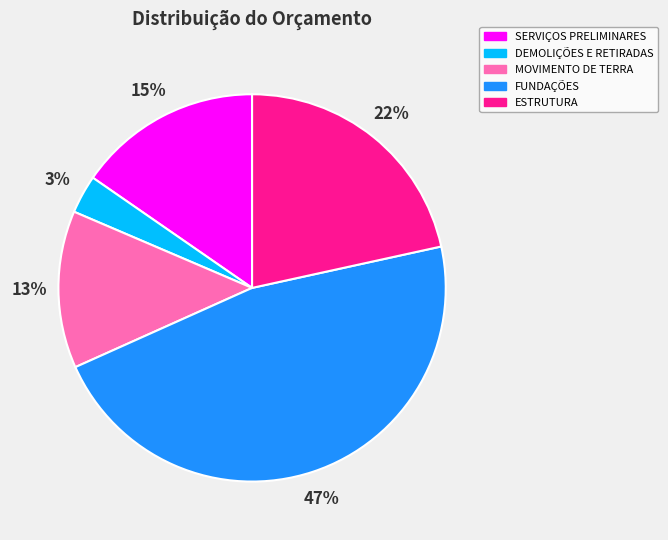

Rank the categories by value from lowest to highest.

DEMOLIÇÕES E RETIRADAS, MOVIMENTO DE TERRA, SERVIÇOS PRELIMINARES, ESTRUTURA, FUNDAÇÕES